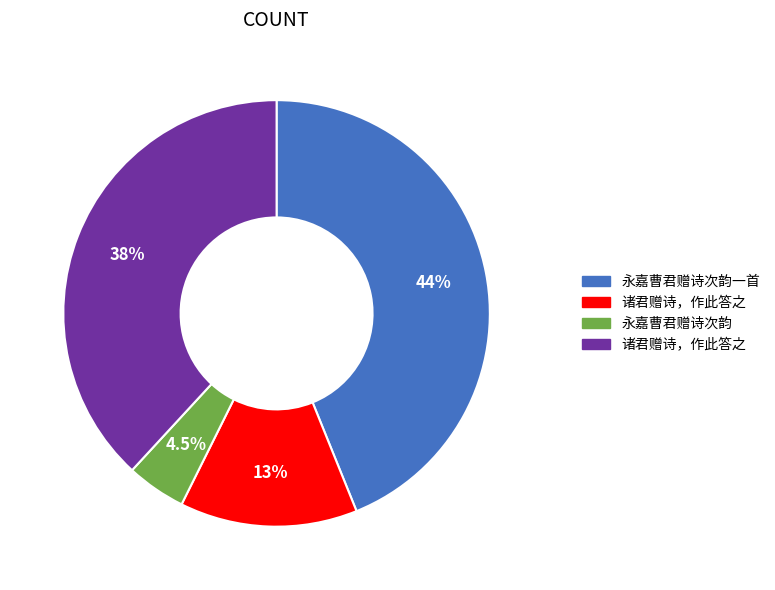

Does any single category account for the majority?

No